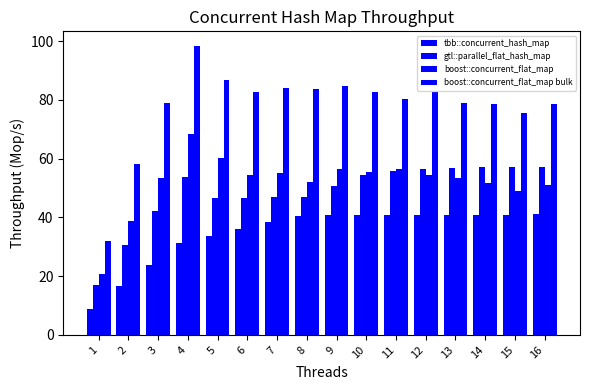

How many bars are there in each group?

4